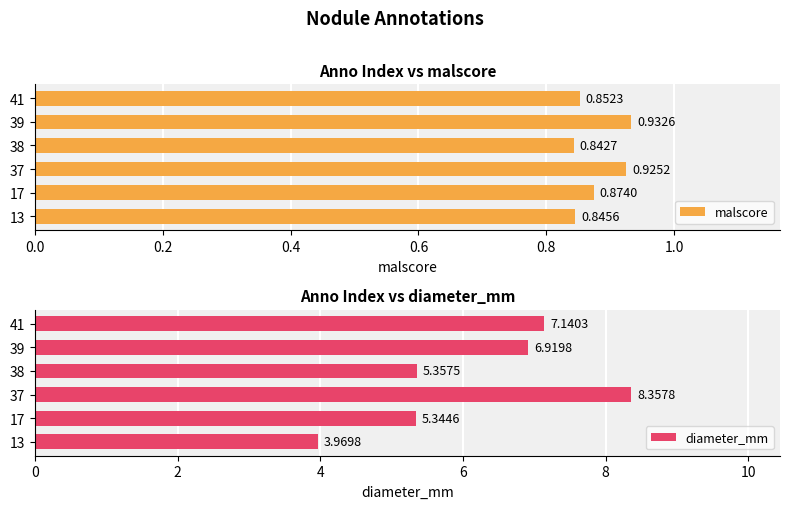

What is the highest value of the diameter_mm series?

8.4